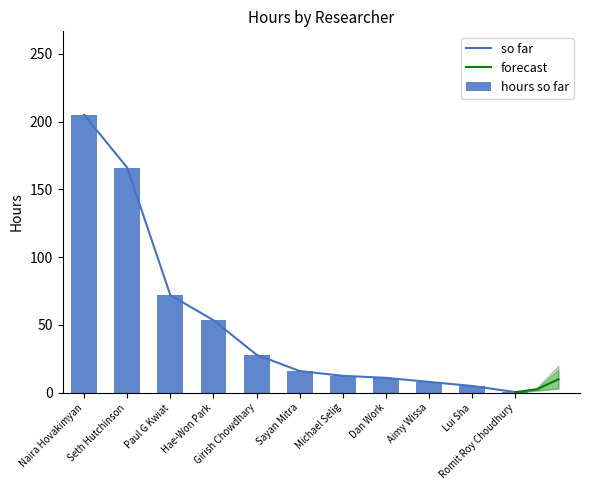

What is the average value?

52.5